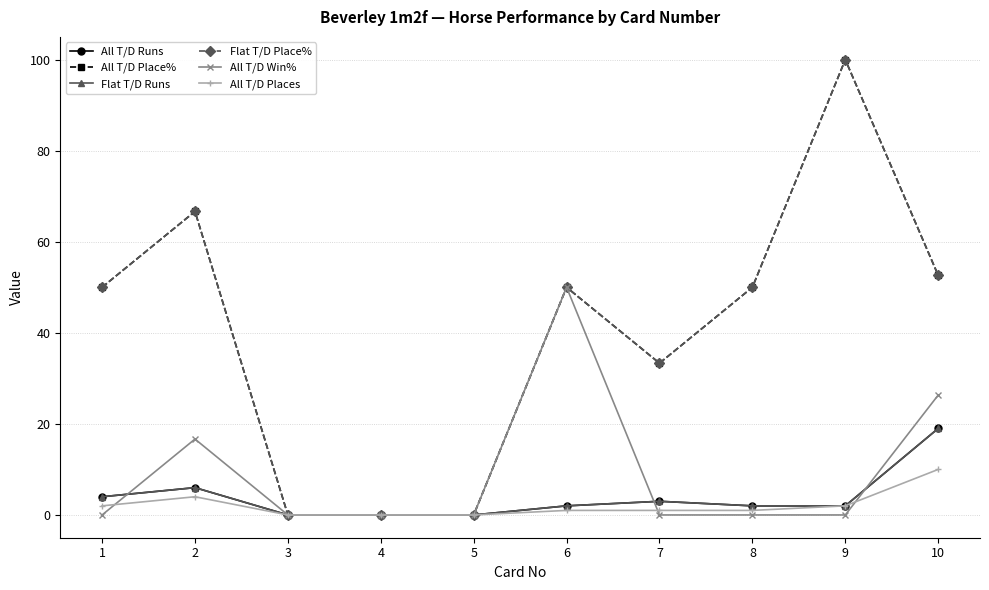

At how many categories does at least one series exceed 20?

7